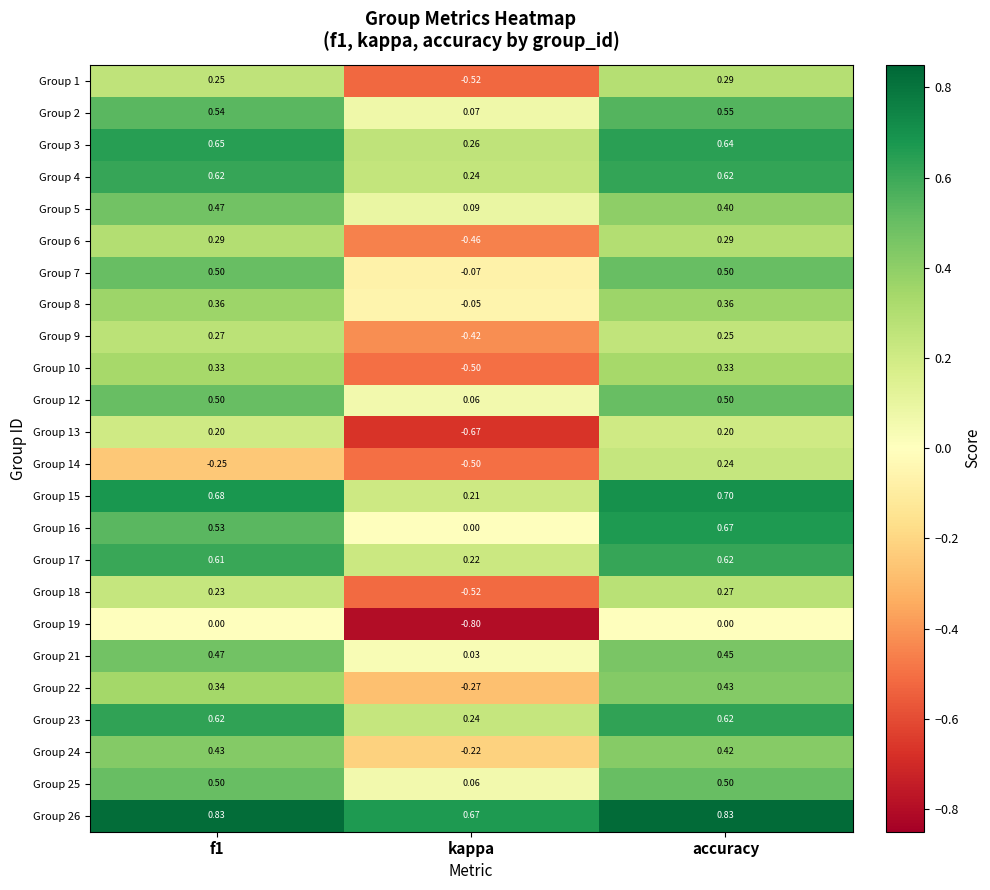

Between f1 and kappa, which series saw the biggest shift?

Group 13